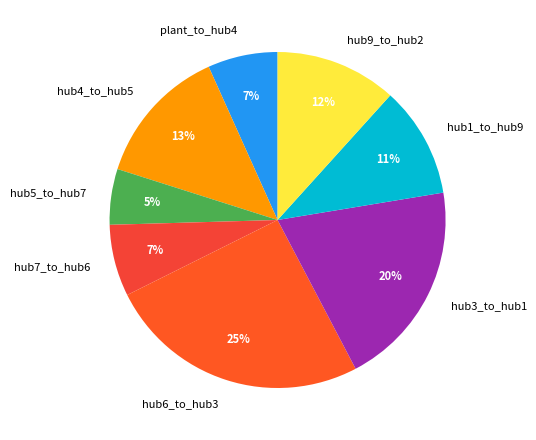

Count the number of slices in the pie.

8